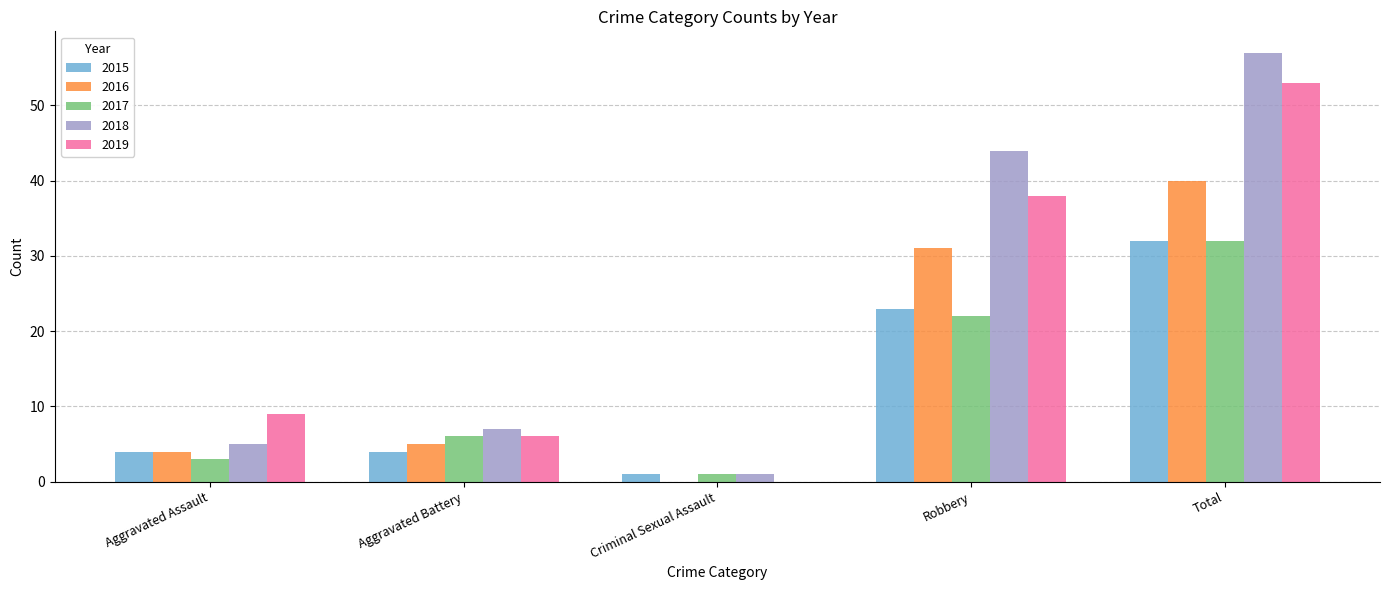

At which category is the sum across all series the highest?

Total